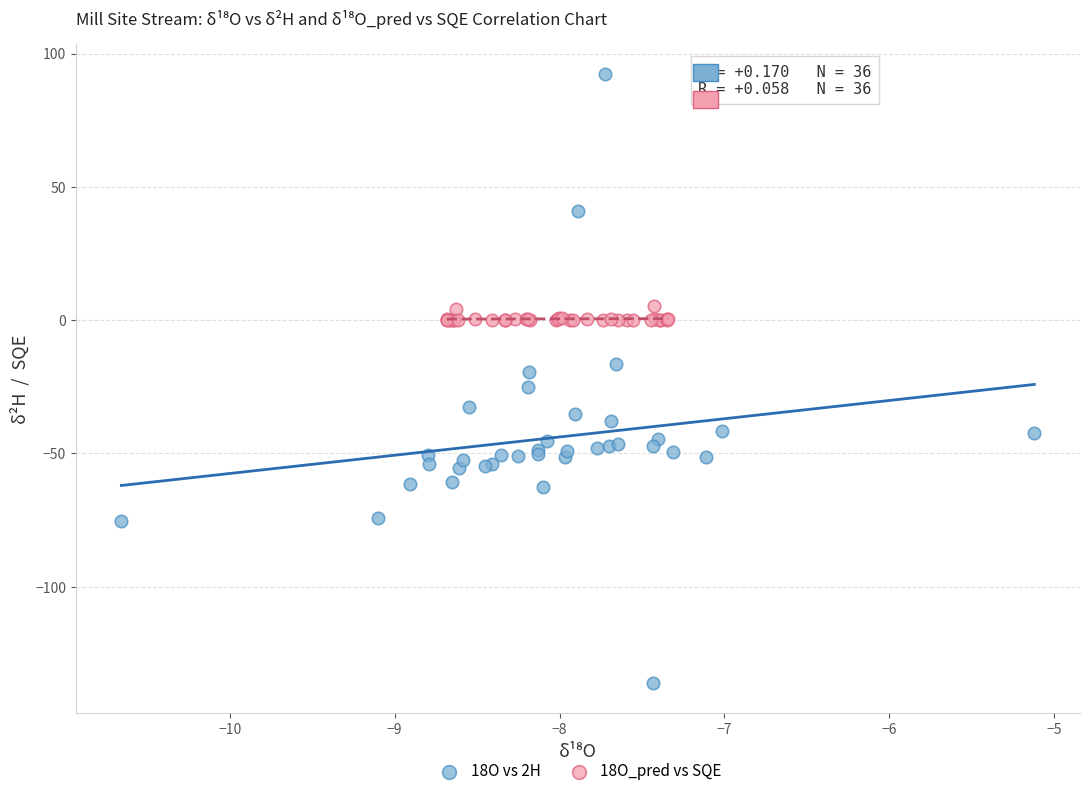

Which series contains the lowest Y value?

18O vs 2H